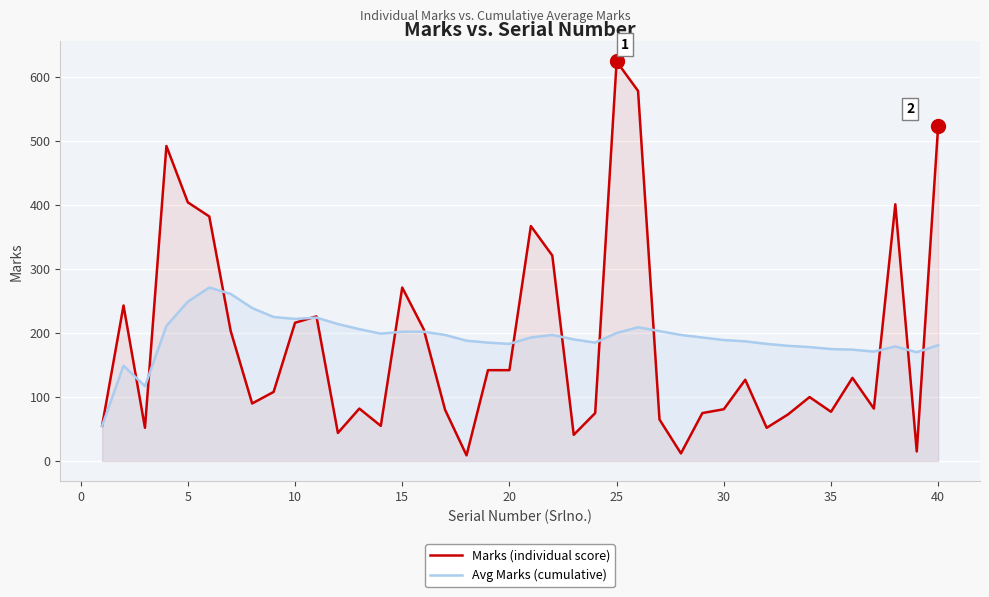

Which series has the largest range (max minus min)?

Marks (individual score)